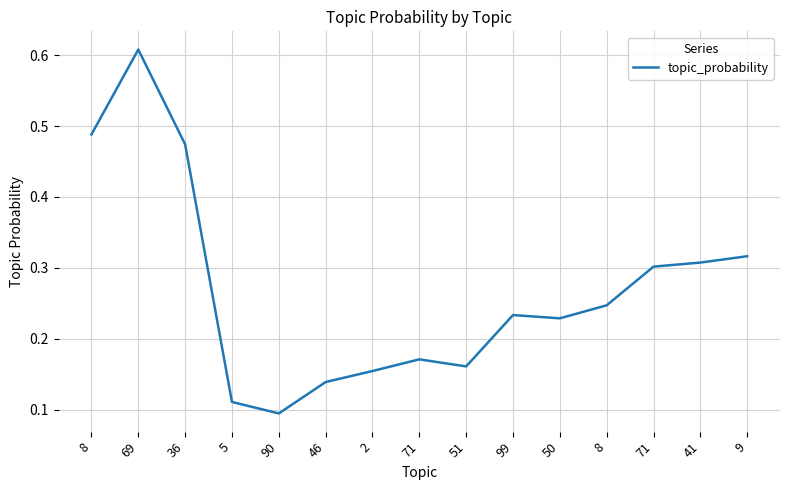

Does the chart display data point markers on the line(s)?

No